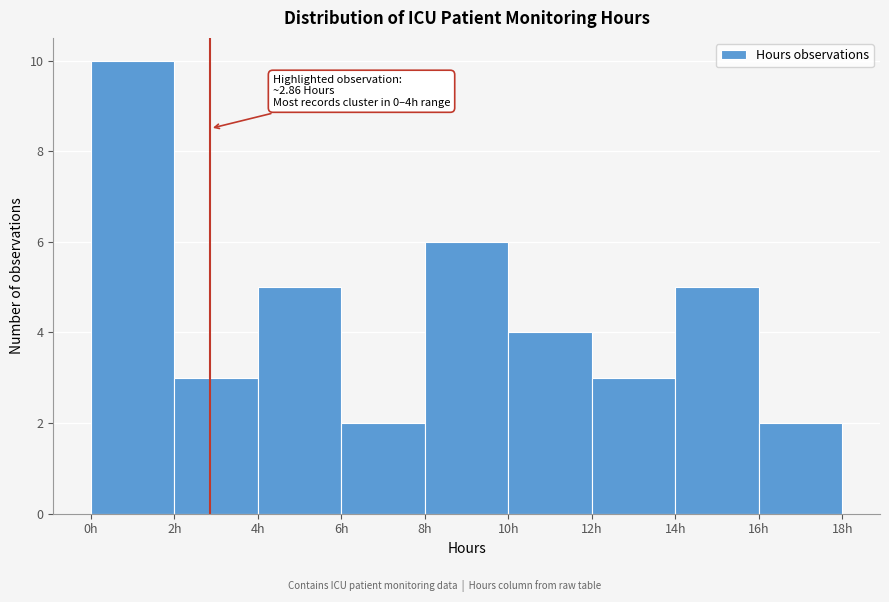

Over which range of the x-axis is the bar tallest?

0 to 2